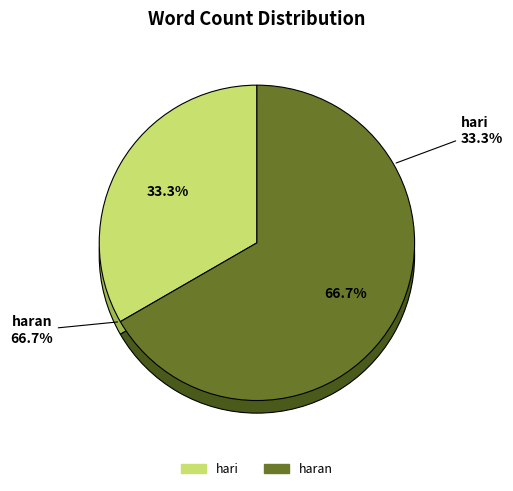

To the nearest percent, what is the combined percentage of haran and hari?

100%